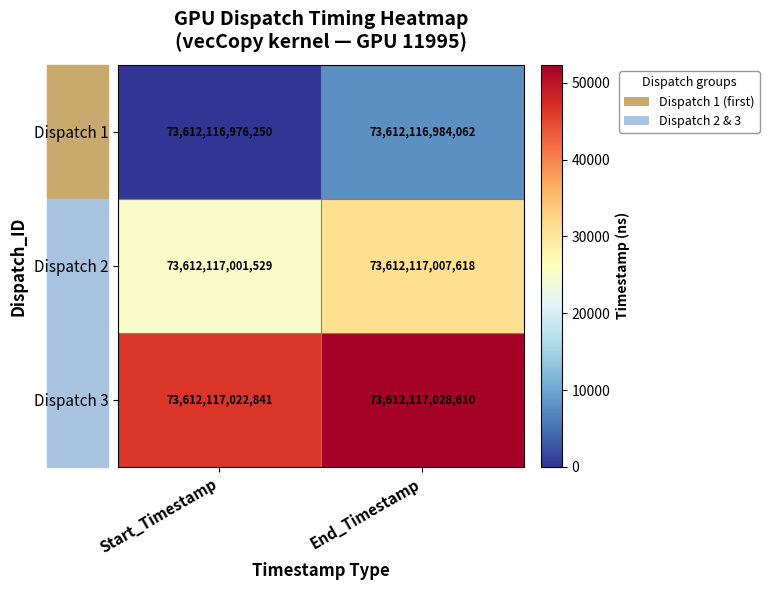

Rank the categories by Dispatch 3 value from lowest to highest.

Start_Timestamp, End_Timestamp